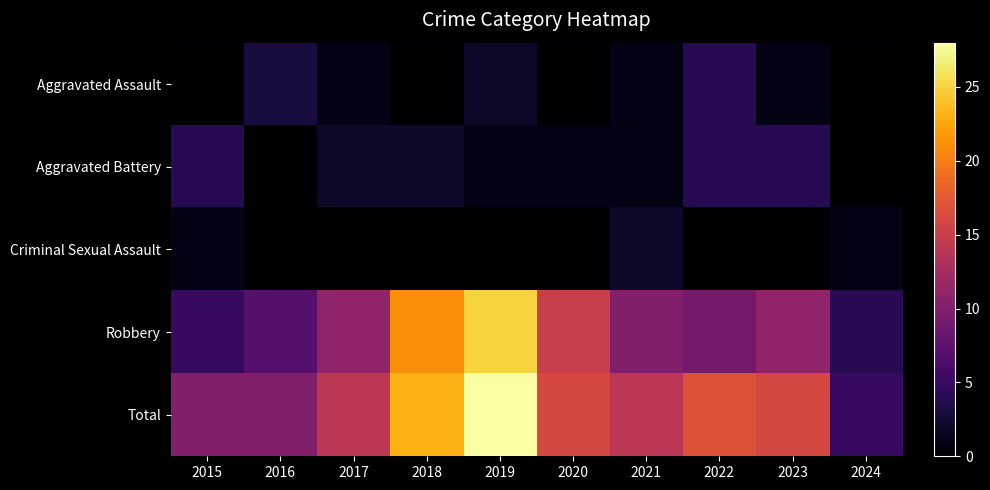

What is the spread (max minus min) of values at 2021?

13